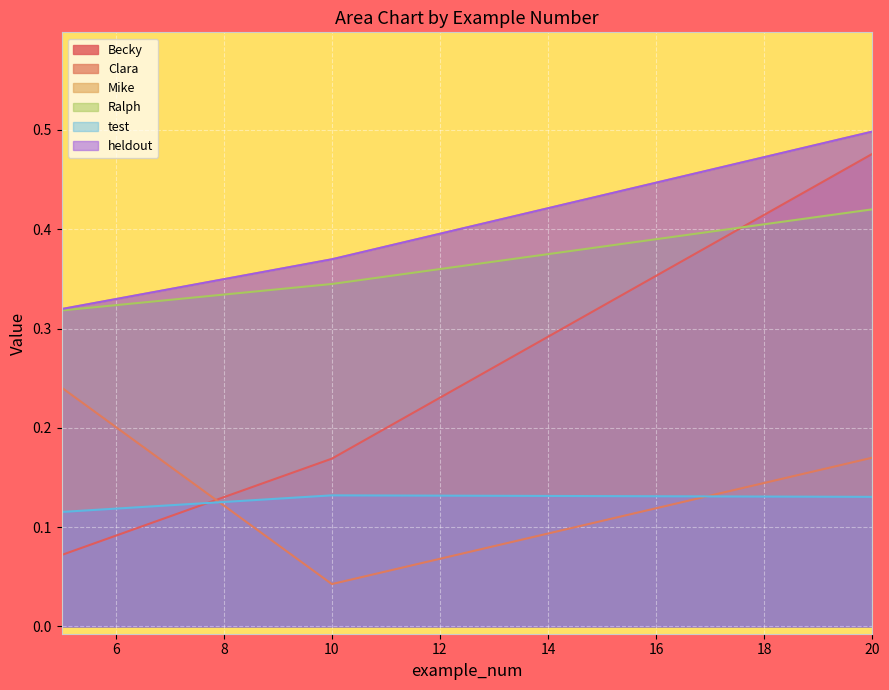

Which has a higher value, 10 or 5?

10